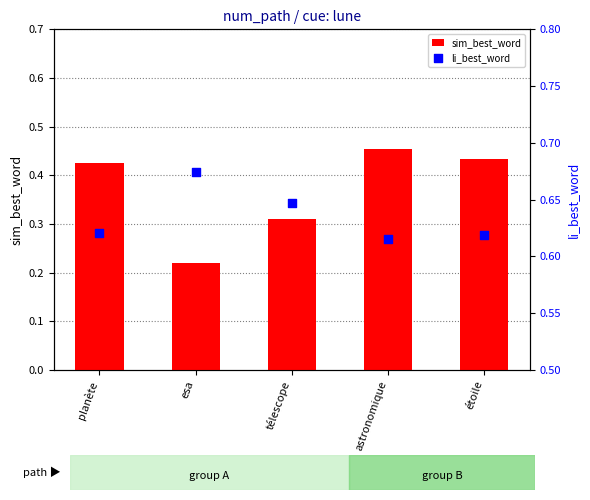

Which series has the largest total across all categories?

li_best_word